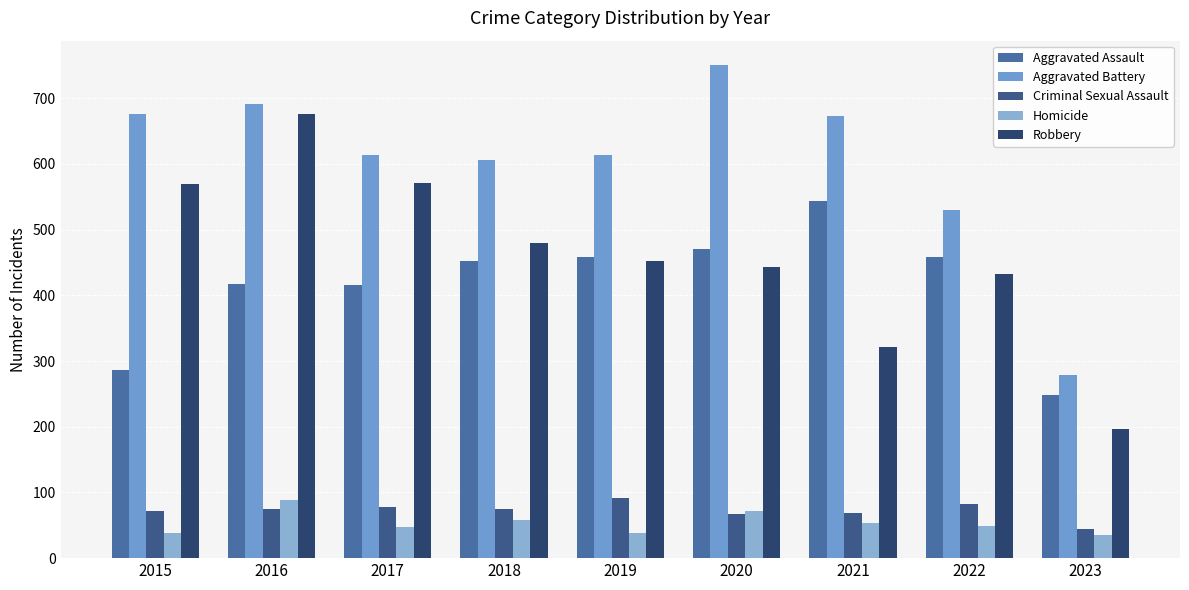

Where does the Aggravated Battery series first go above 614?

2015